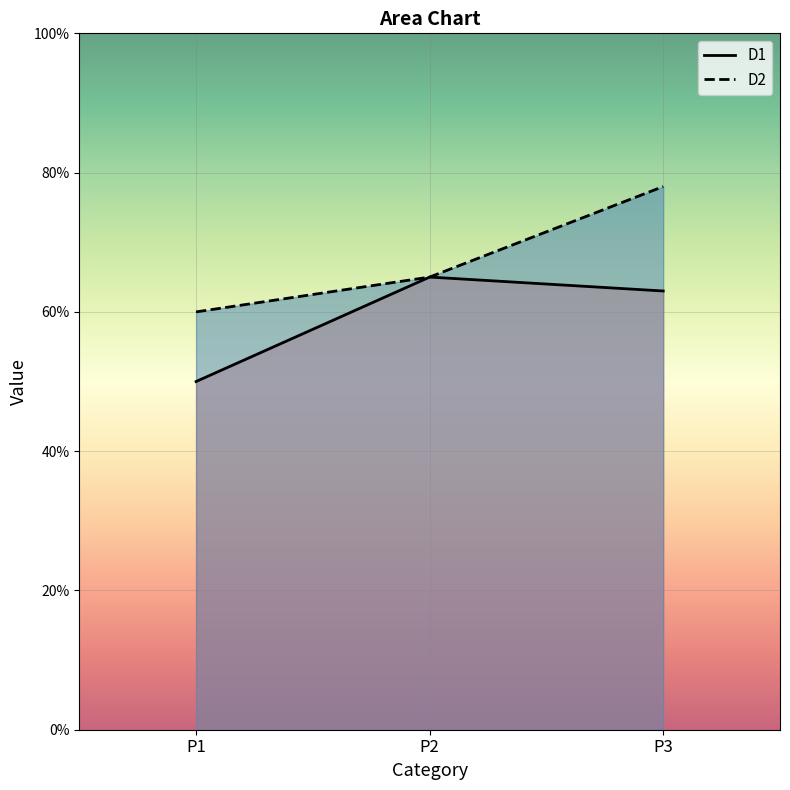

Which has a higher value, P3 or P1?

P3